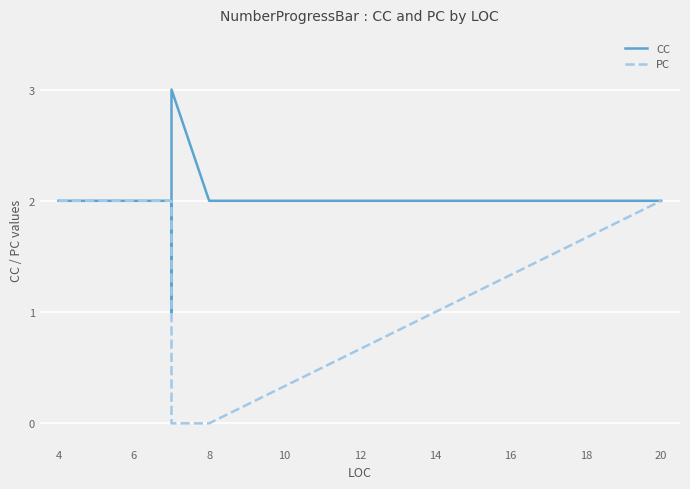

What is the average value of the CC series?

2